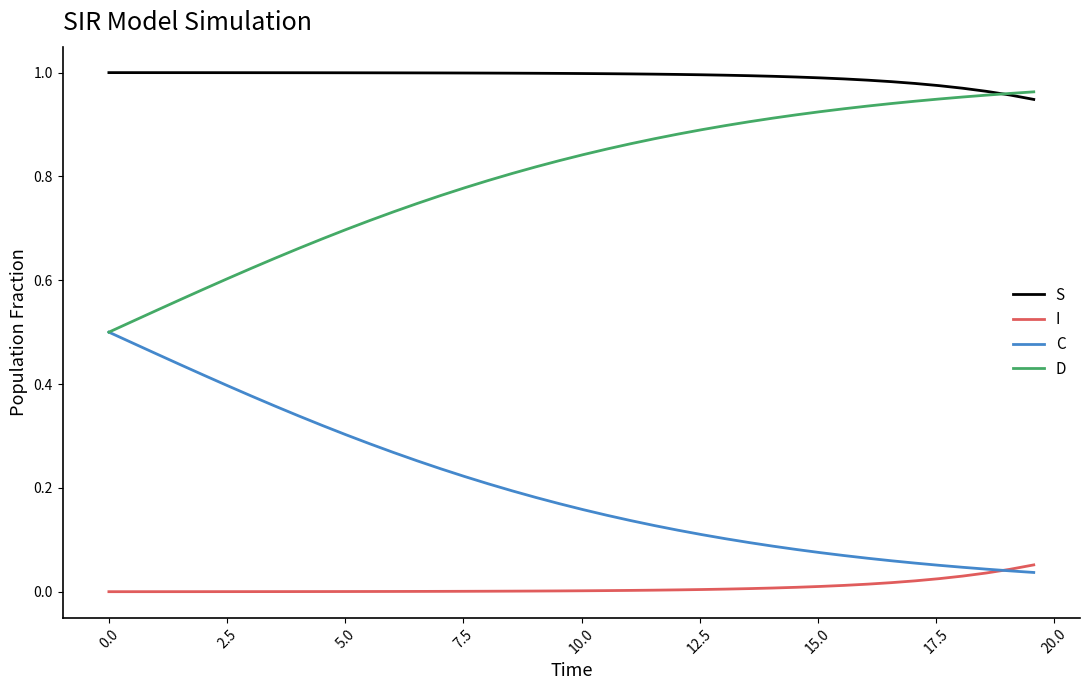

True or false: I and S cross at least once.

False